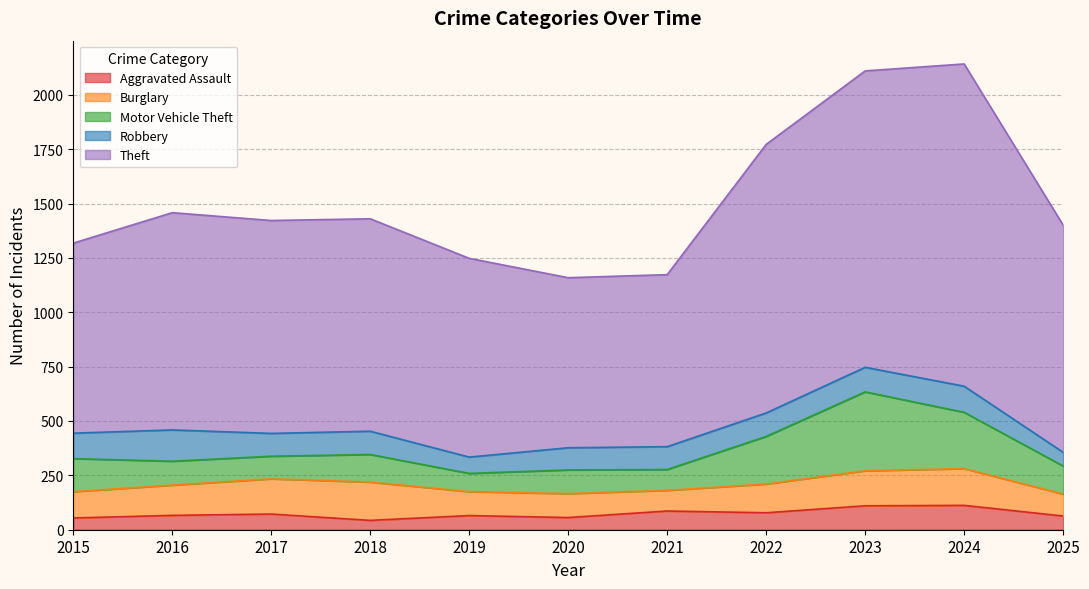

Where is the first local maximum for Theft?

2016